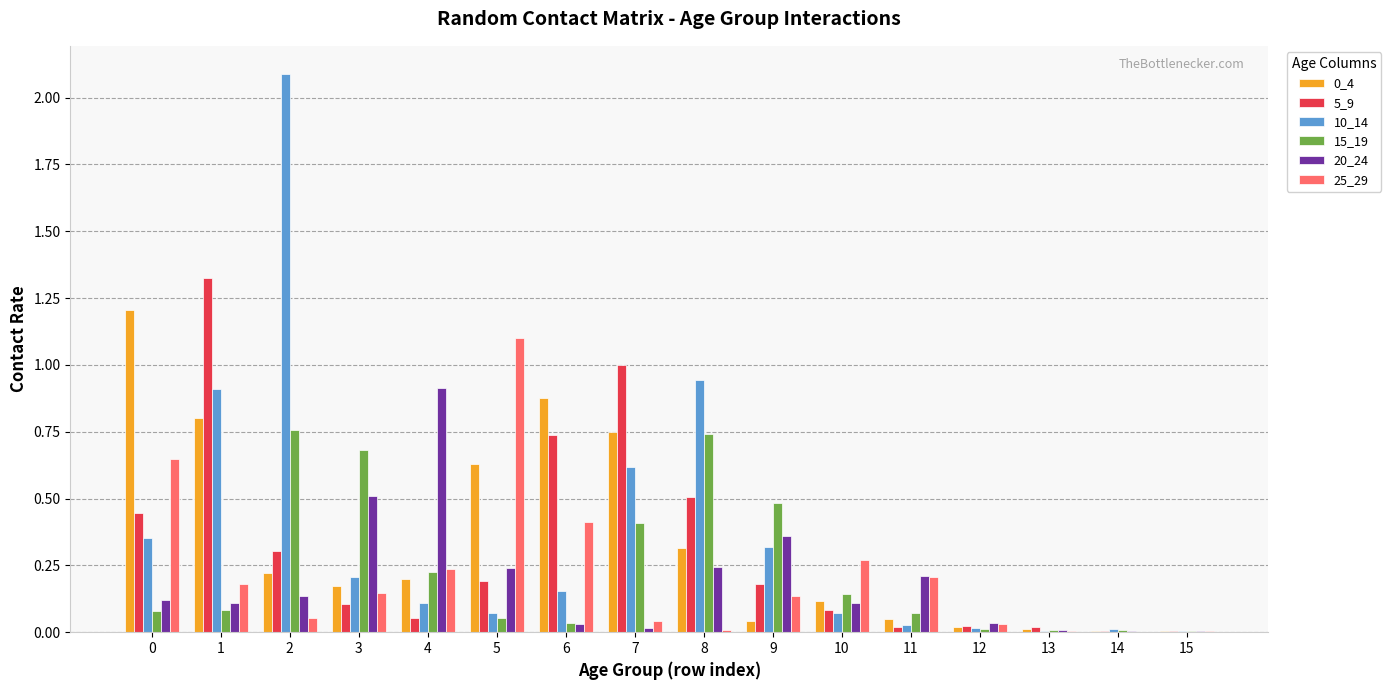

Are the bars horizontal?

No